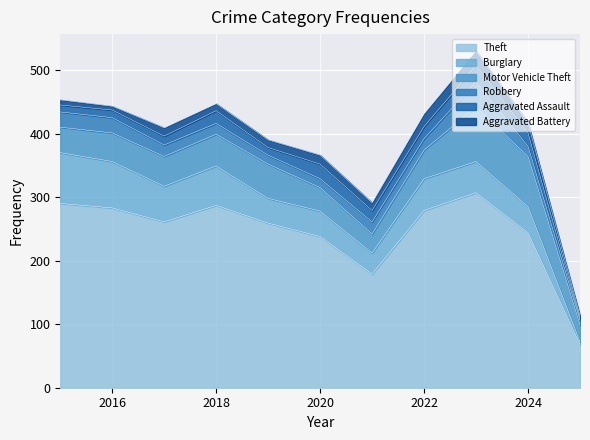

Which category has the lowest value across all series?

2025